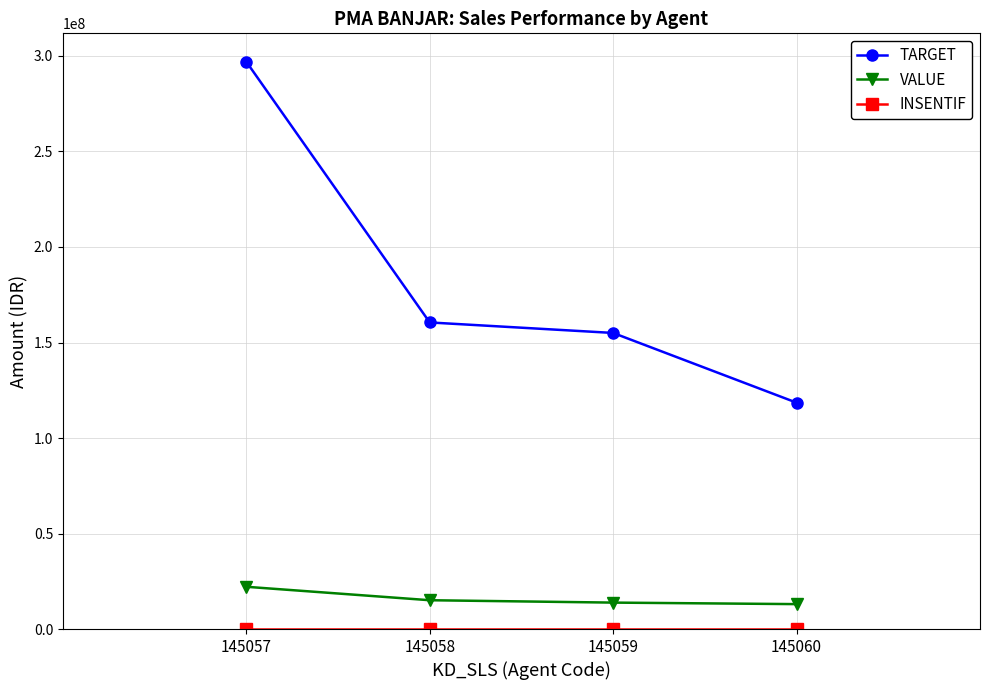

What is the maximum value shown in the chart?

297000000